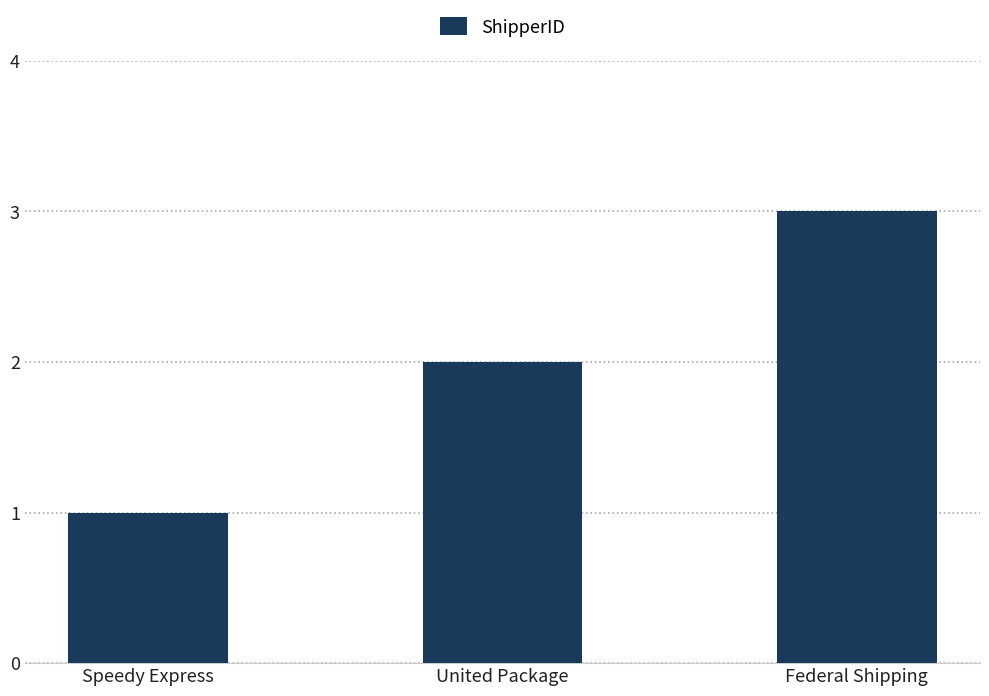

What position from the right is Speedy Express?

3